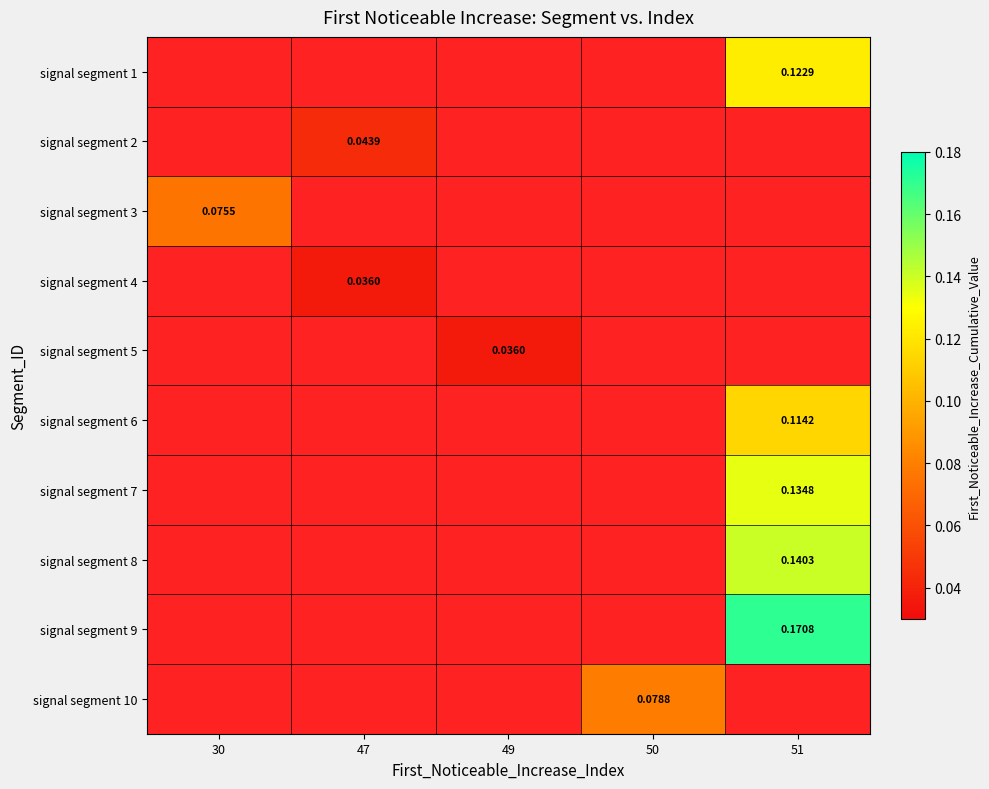

Which has a higher value, 49 or 47?

47